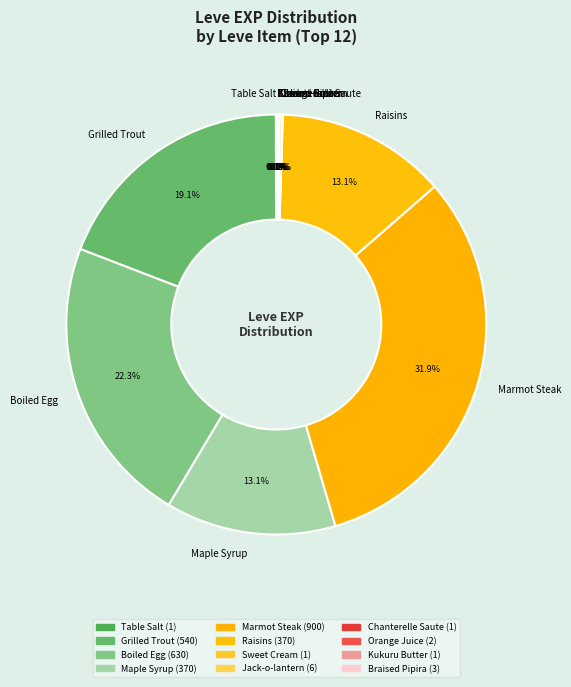

Which category has the biggest portion of the pie?

Marmot Steak